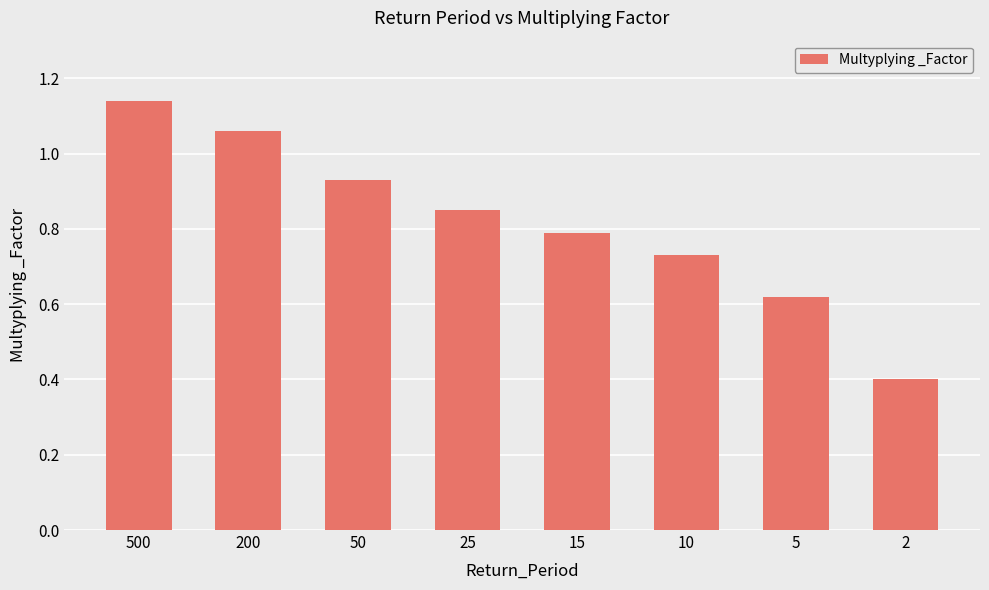

What is the sum of the values at 5 and 25?

1.5